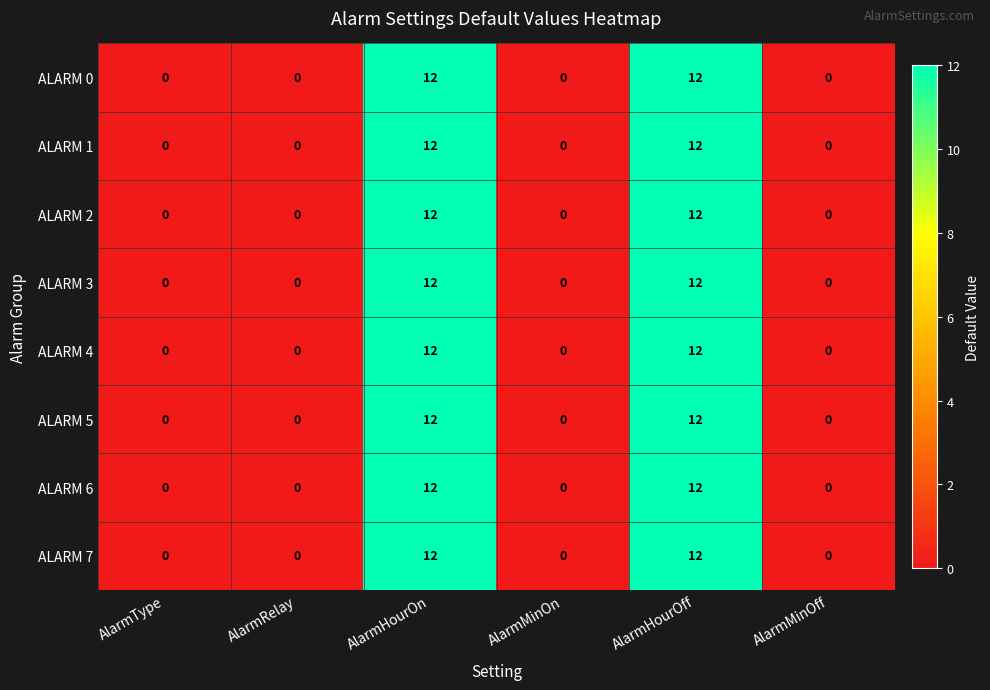

The ALARM 4 series shows 12 at AlarmHourOff. True or false?

True